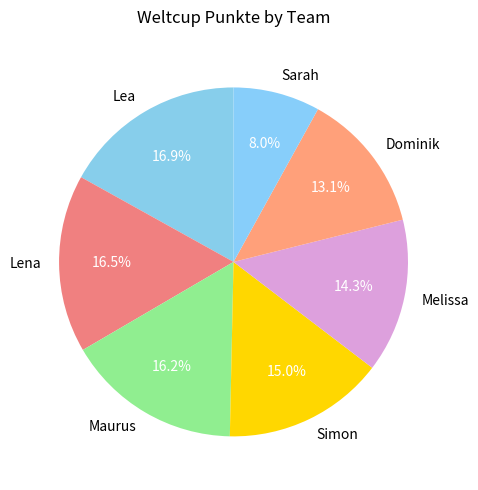

Is it true that Melissa is 14% of the pie?

True